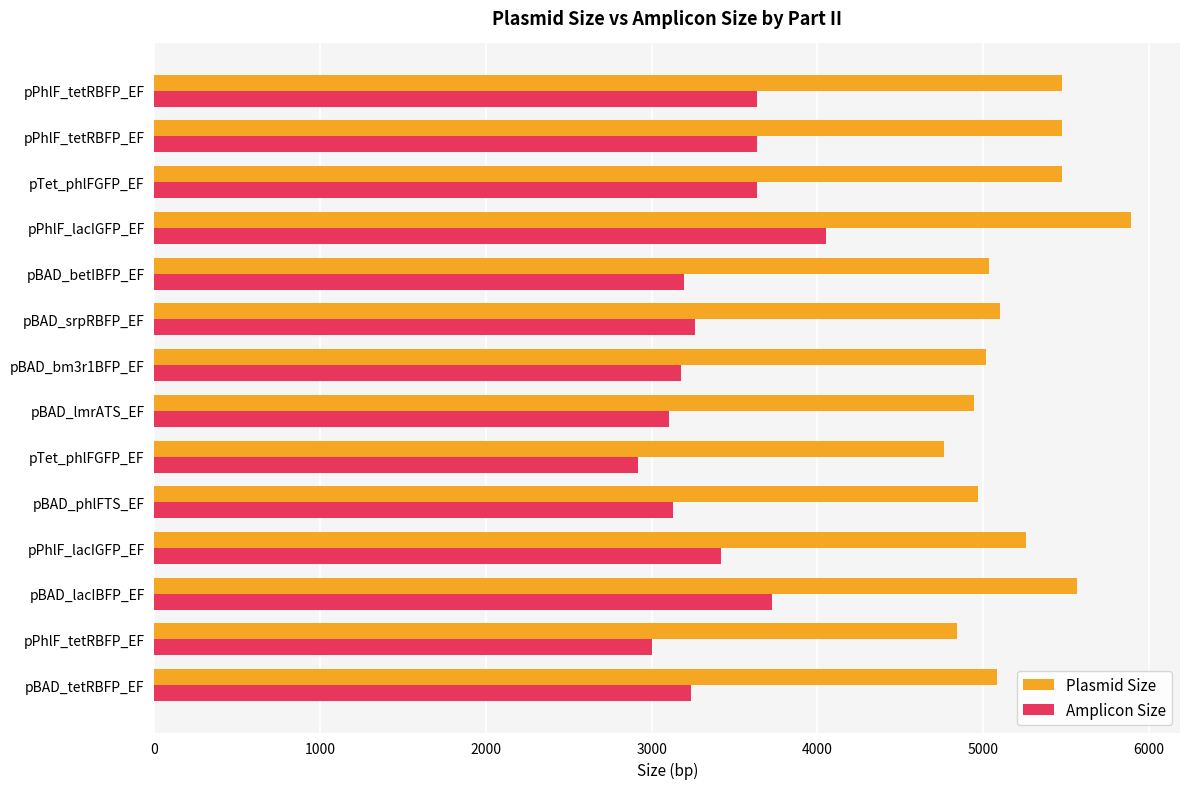

At which category does the chart reach its peak across all series?

pPhlF_lacIGFP_EF